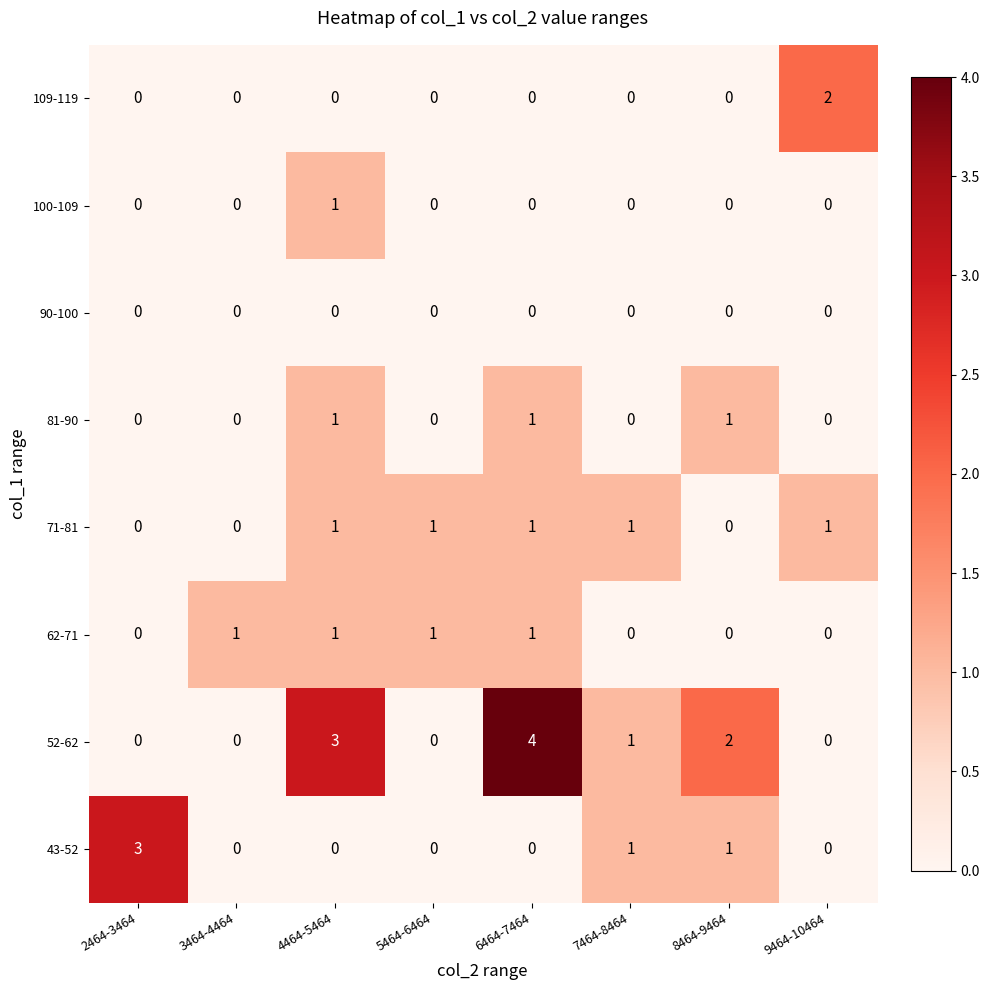

How many values in 62-71 are above zero?

4